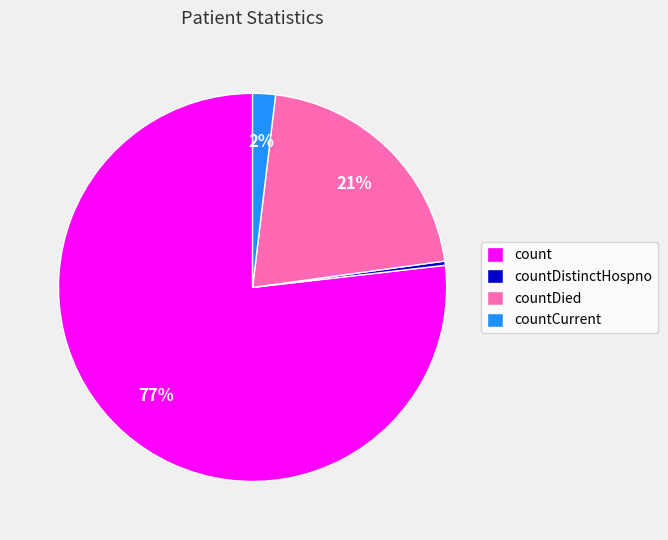

Is there any slice that represents more than half of the pie?

Yes